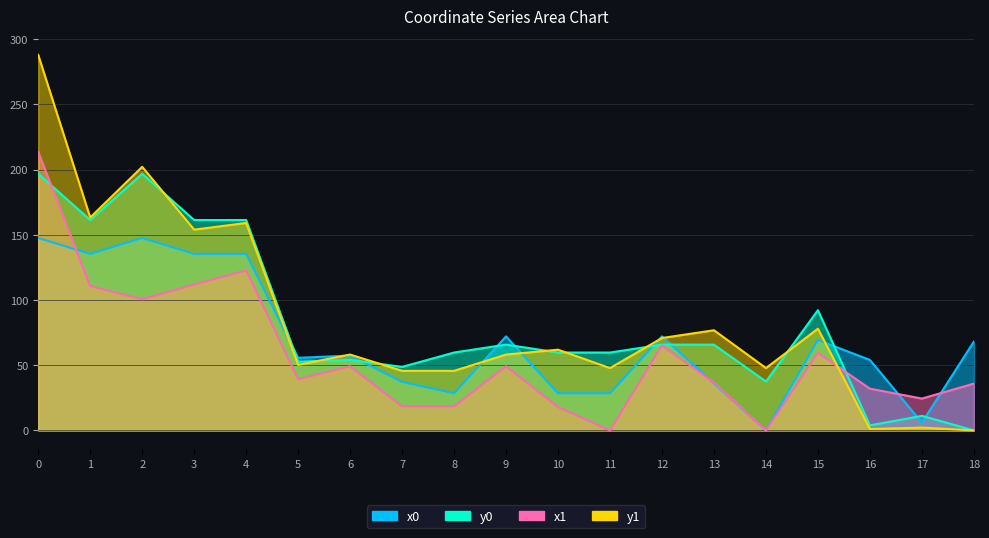

Does the chart display data point markers on the line(s)?

No